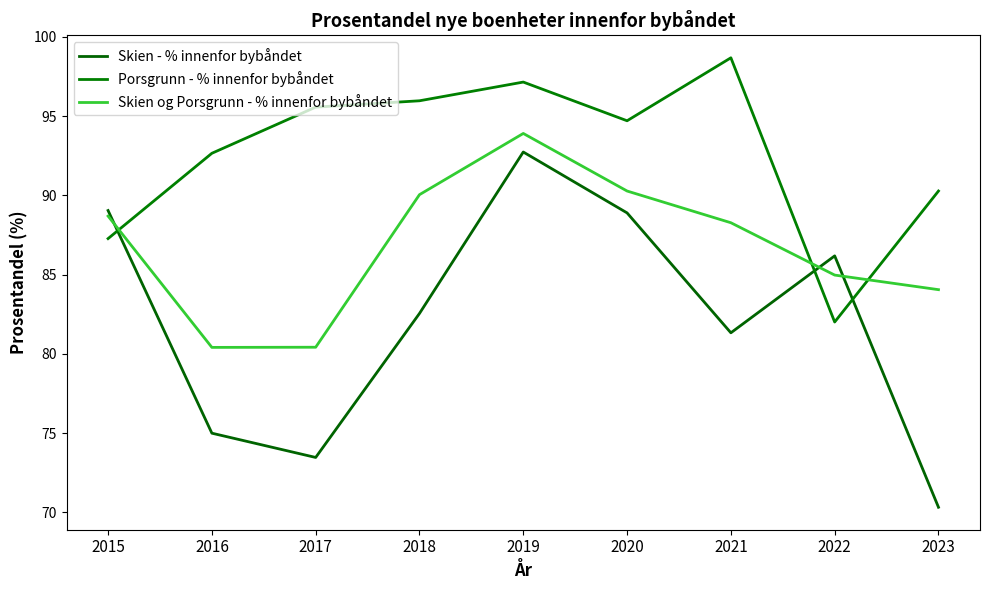

How many lines are shown in the chart?

3